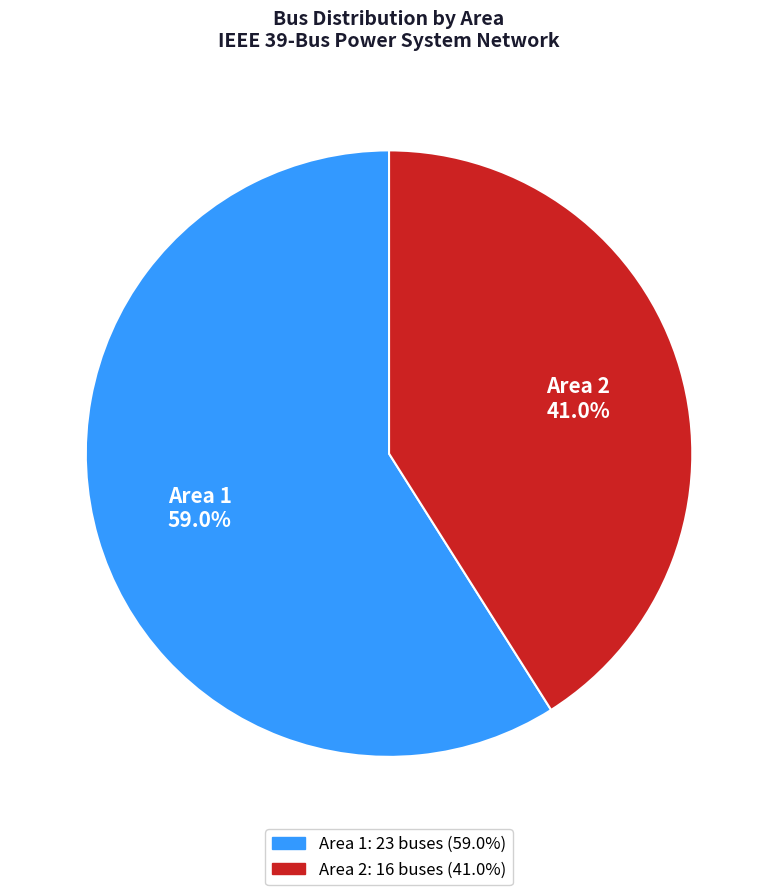

Is it true that Area 1 is 46% of the pie?

False